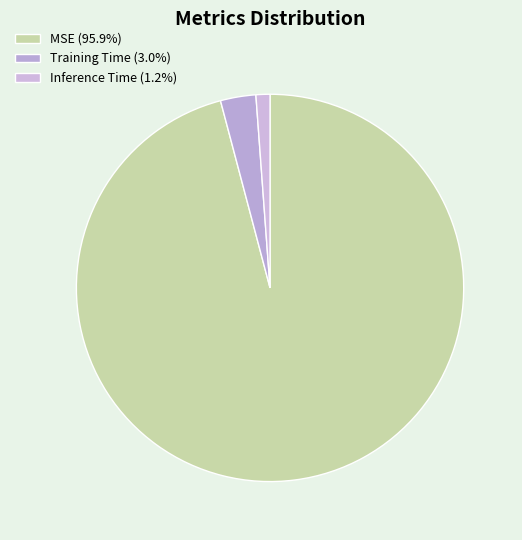

Does Inference Time account for over 50% of the chart?

No